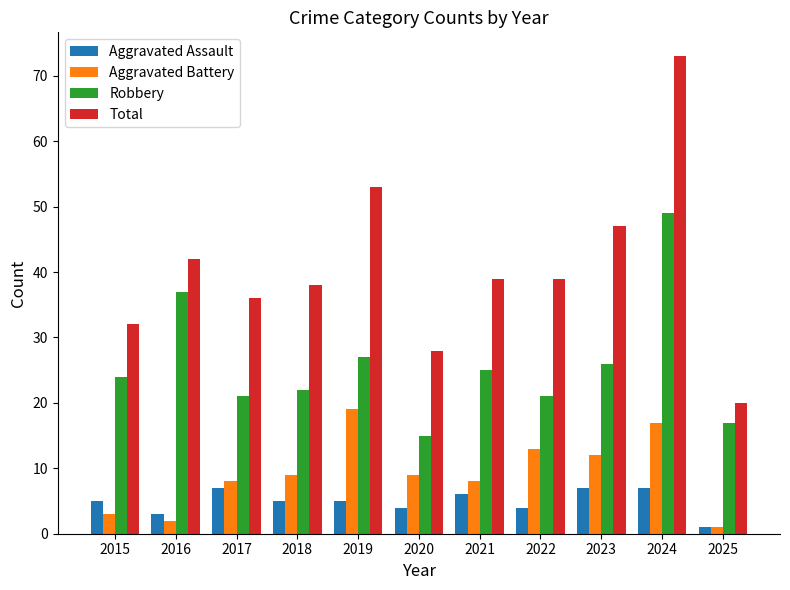

Which series has the largest range (max minus min)?

Total